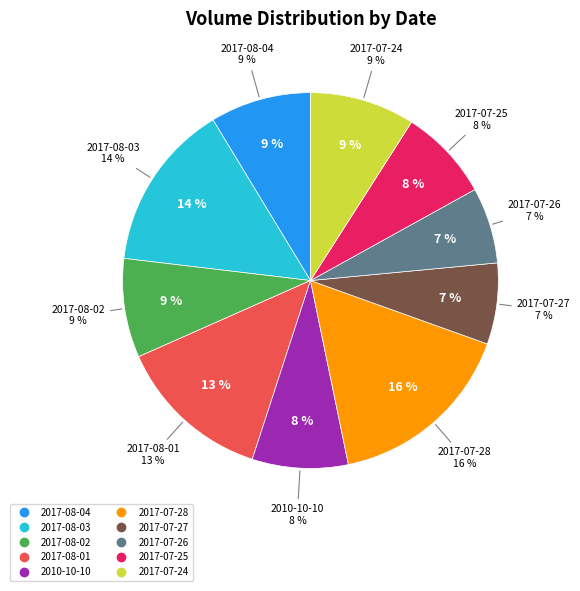

Is 2017-08-02 the majority of the pie?

No